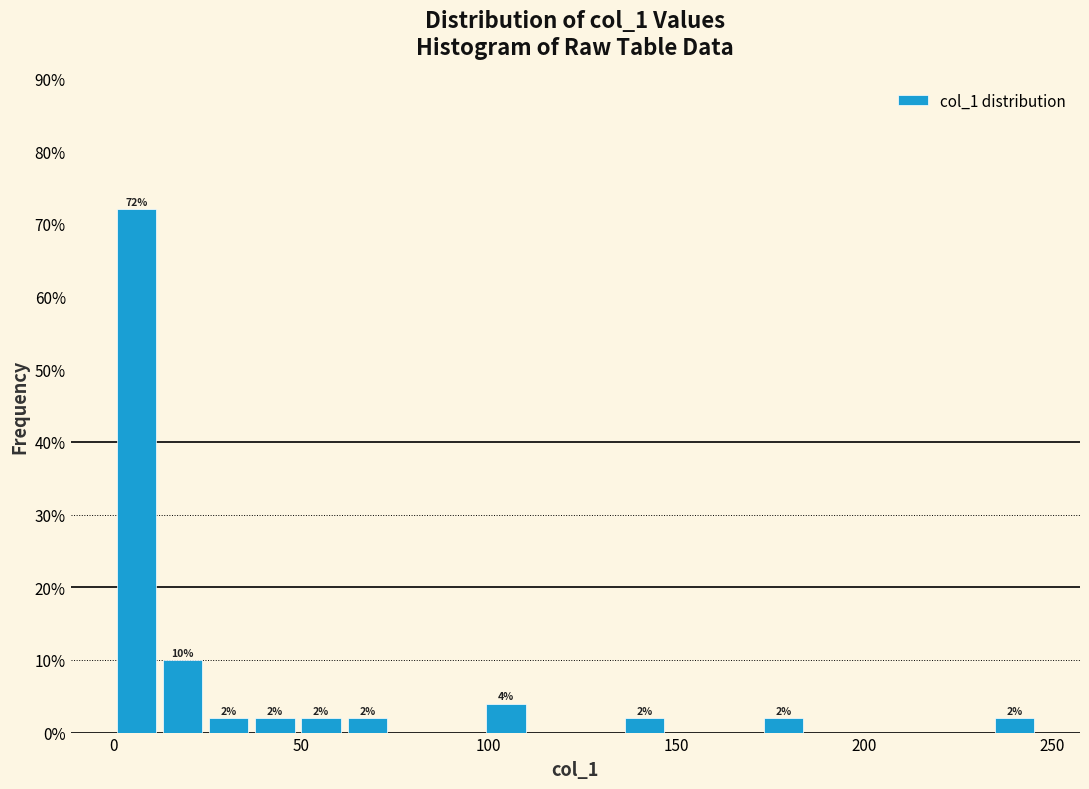

Around what value on the x-axis is the tallest bar? Give the approximate position of its centre, as read against the axis.

5